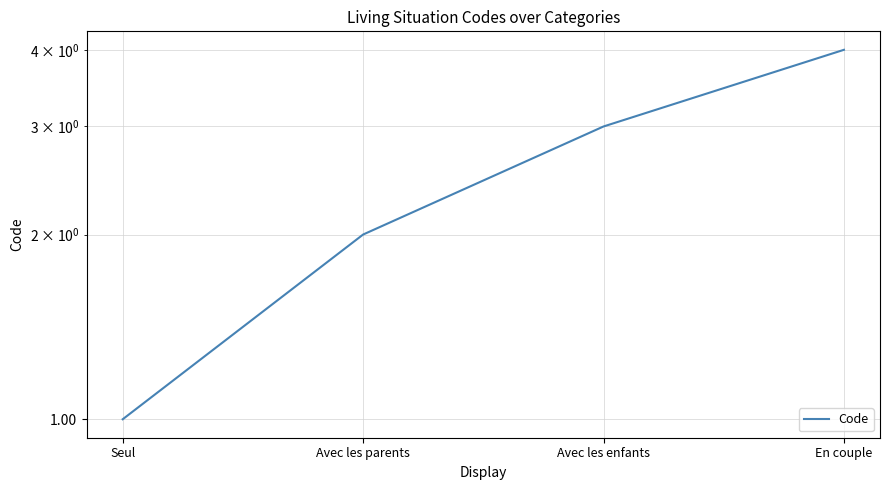

Rank the categories by value from lowest to highest.

Seul, Avec les parents, Avec les enfants, En couple